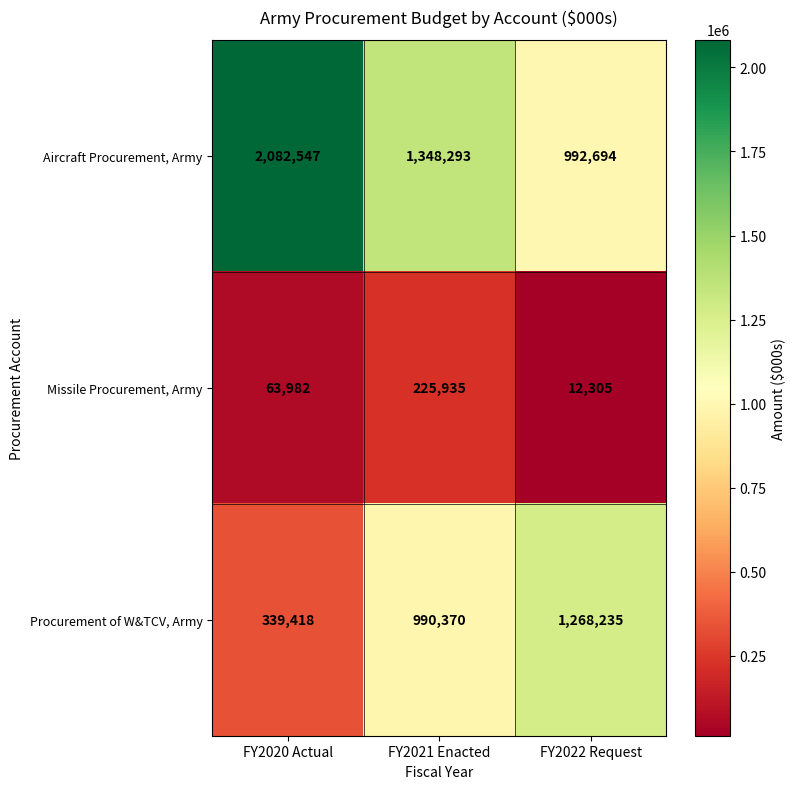

What is the greatest value displayed?

2082547